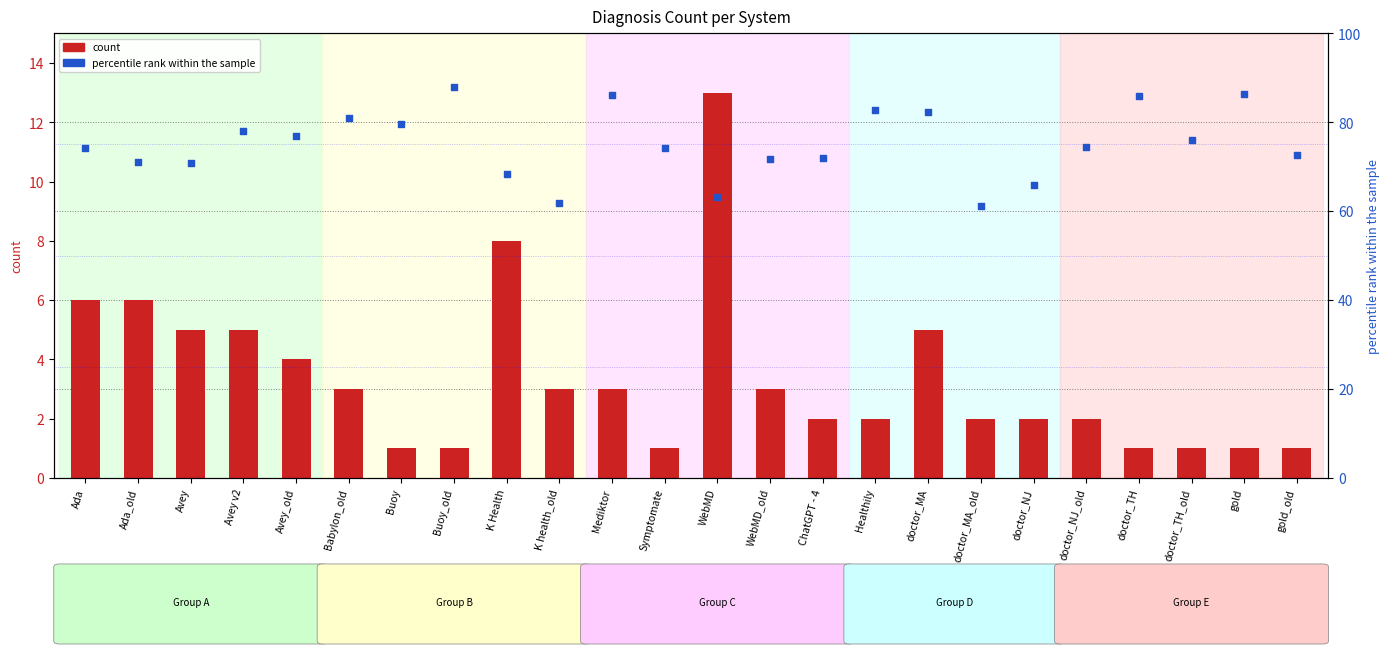

What are all the series names shown in the legend?

count, percentile rank within the sample